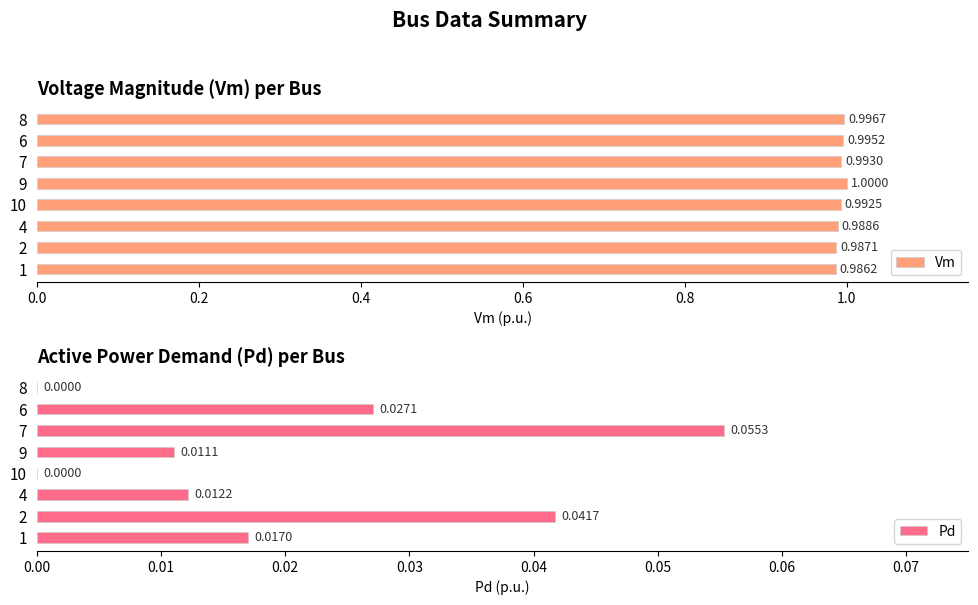

What is the greatest value displayed?

1.0